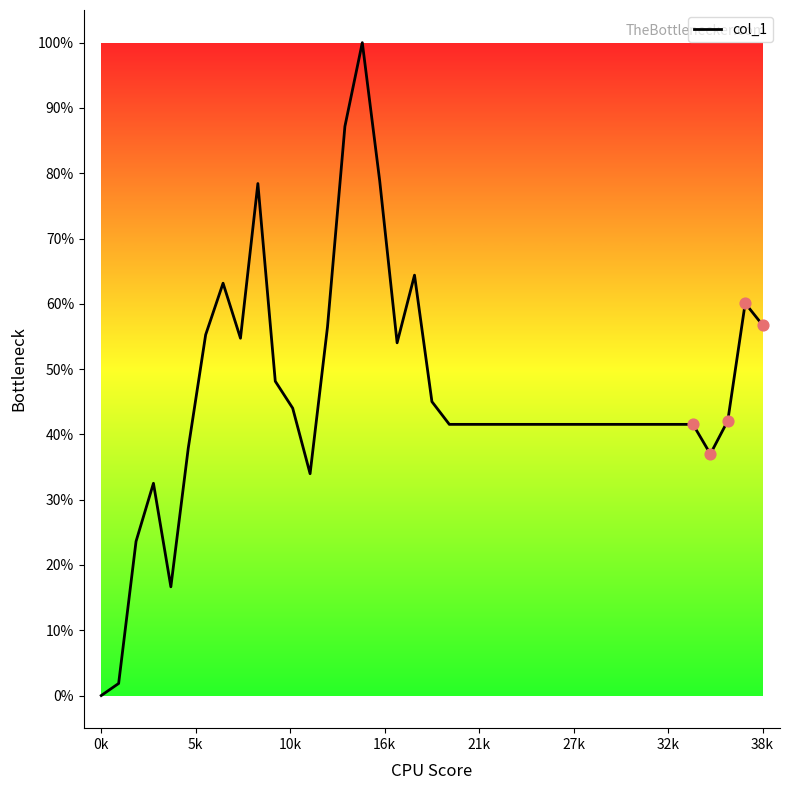

Is this an area chart (filled region under the line)?

No